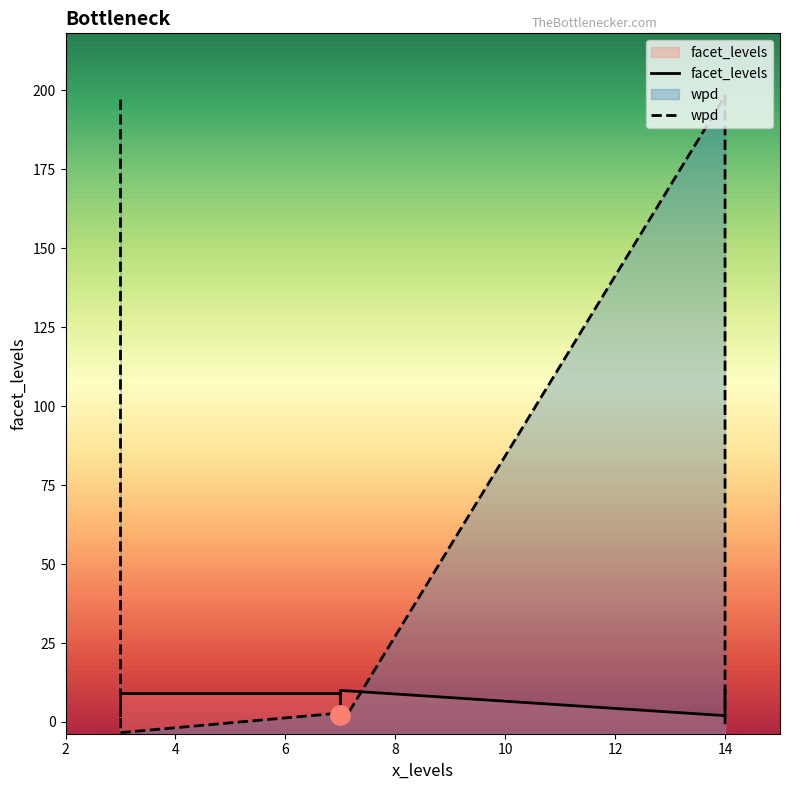

List the series in order of their overall mean, highest first.

wpd, facet_levels